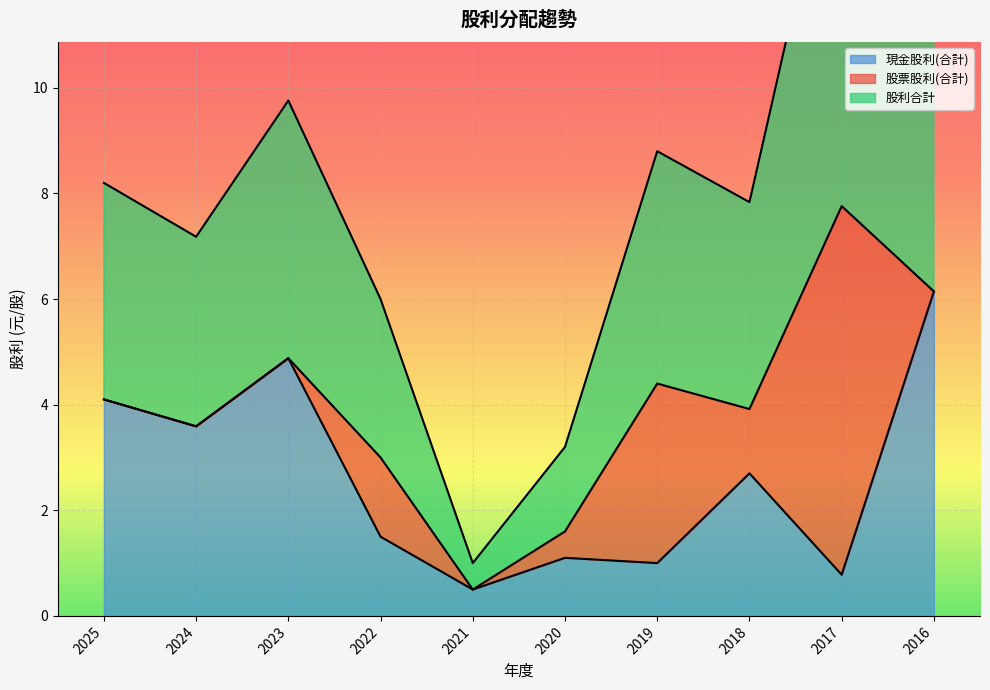

The value of 現金股利(合計) at 2018 is 4.7. True or false?

False